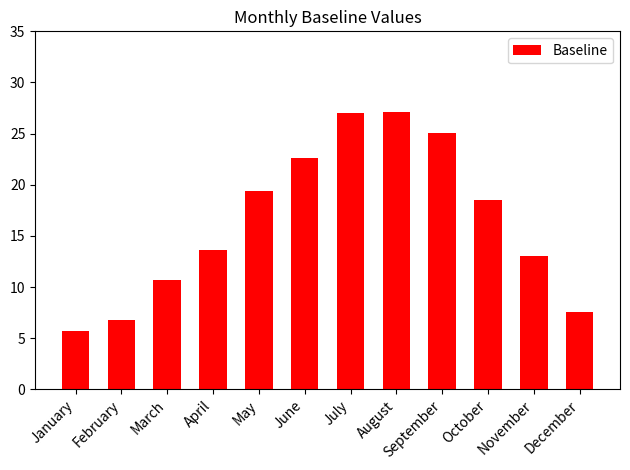

What is the greatest value displayed?

27.1